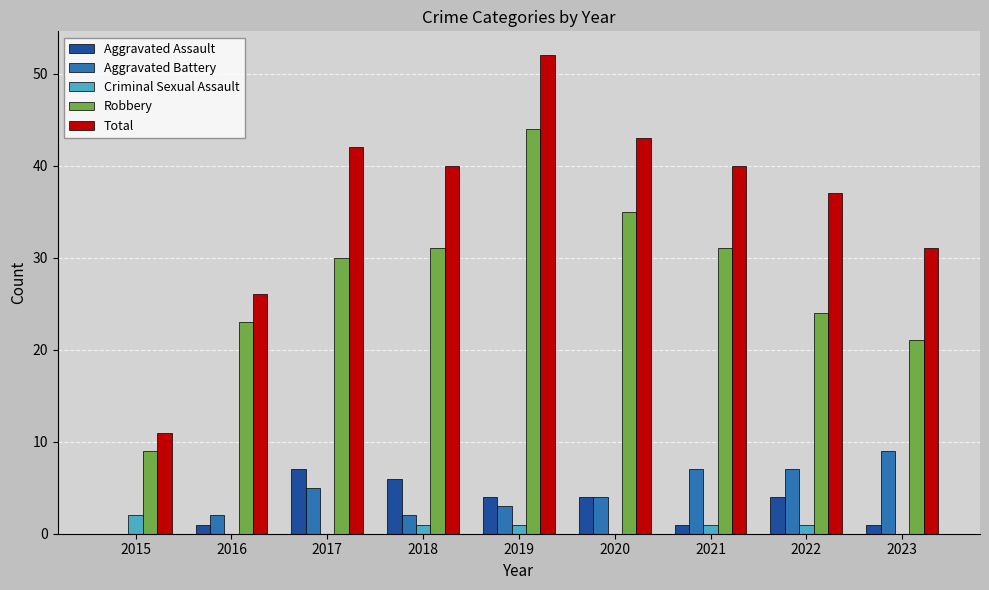

Between 2015 and 2020, which series saw the biggest shift?

Total